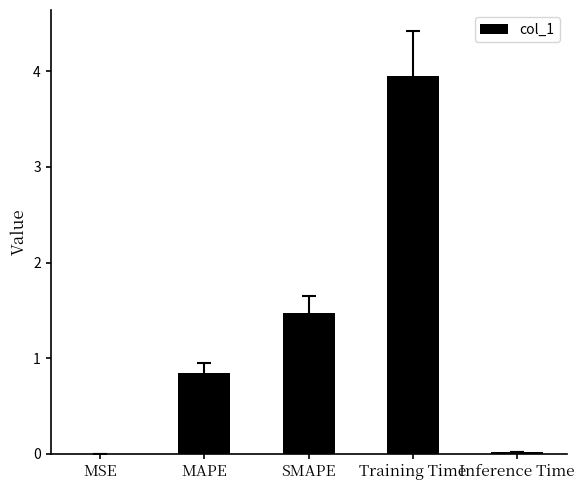

Are the bars horizontal?

No